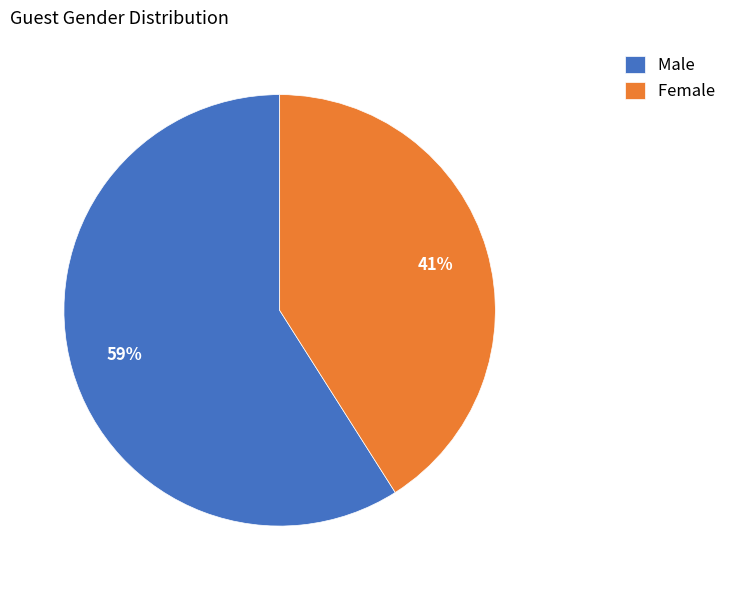

Approximately how many times larger is the value at Female compared to Male?

0.7